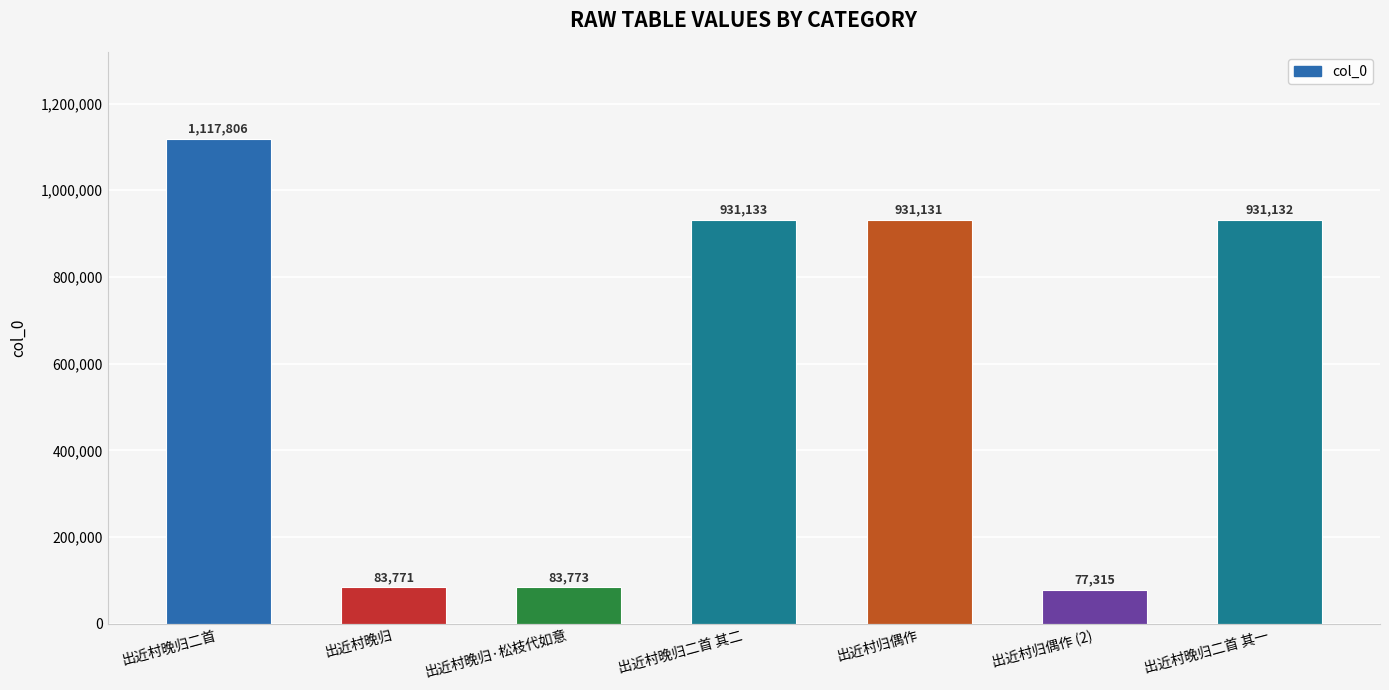

What is the ratio of the value at 出近村归偶作 to the value at 出近村晚归二首 其二?

1.0